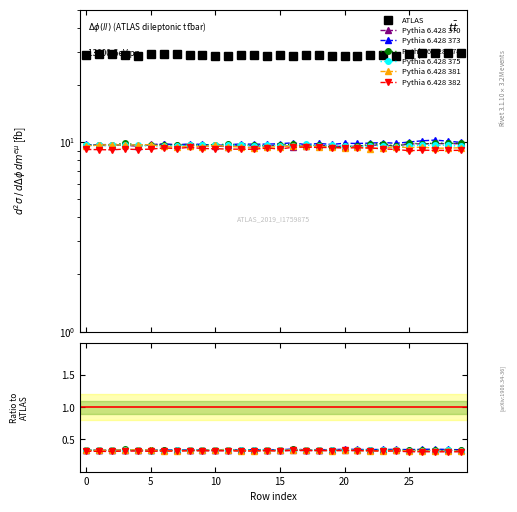

Which has a higher value, 19 or 12?

12